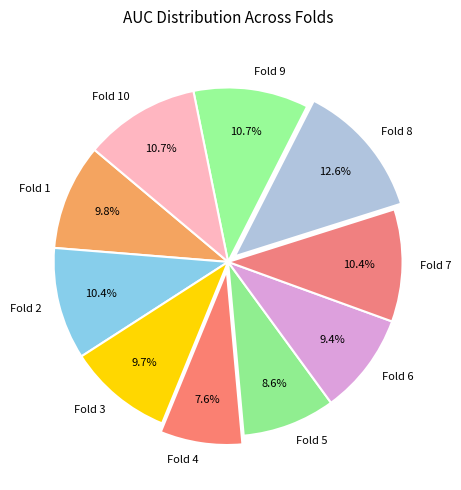

Which slice is the largest?

Fold 8